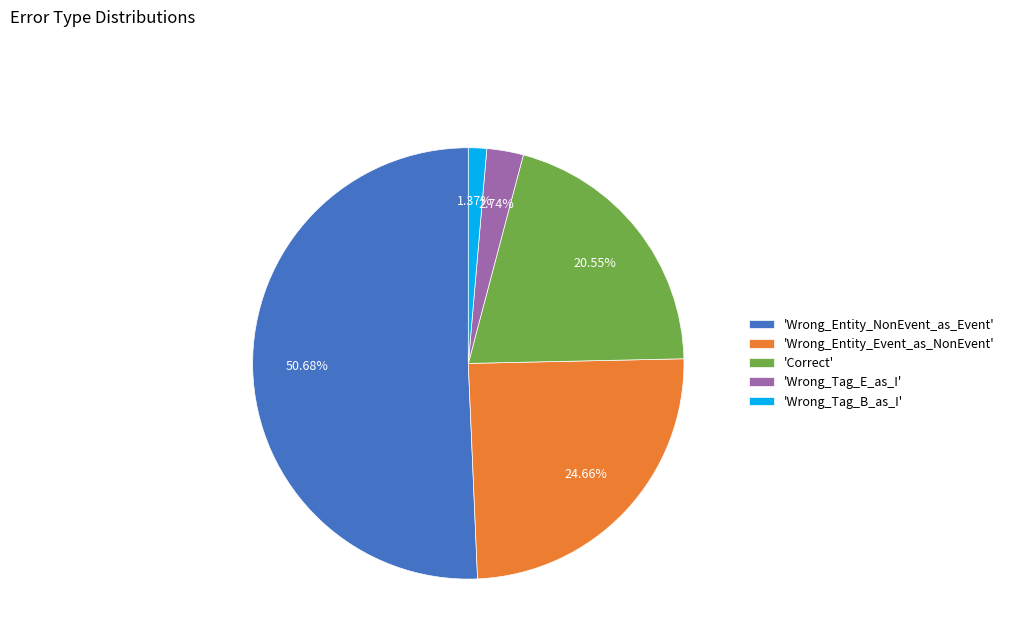

Which slice is the smallest?

'Wrong_Tag_B_as_I'